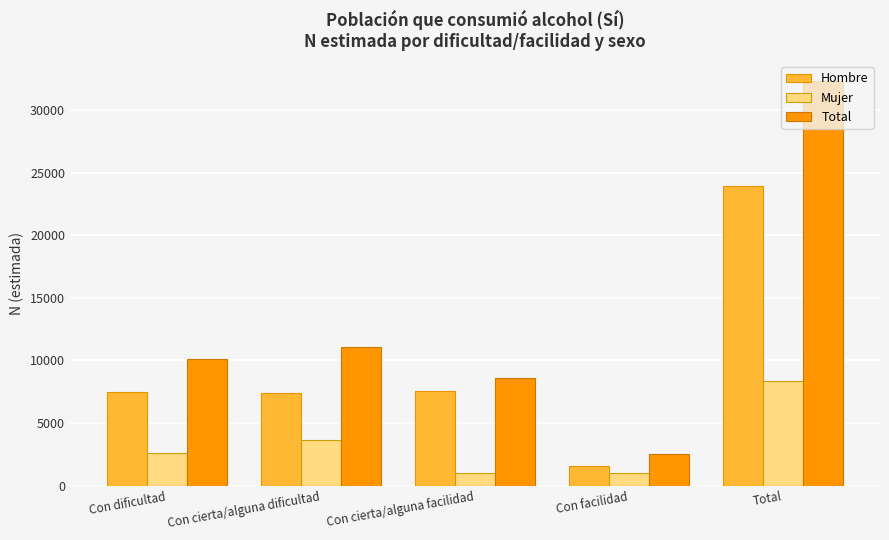

Are the bars grouped side by side (vs. stacked)?

Yes